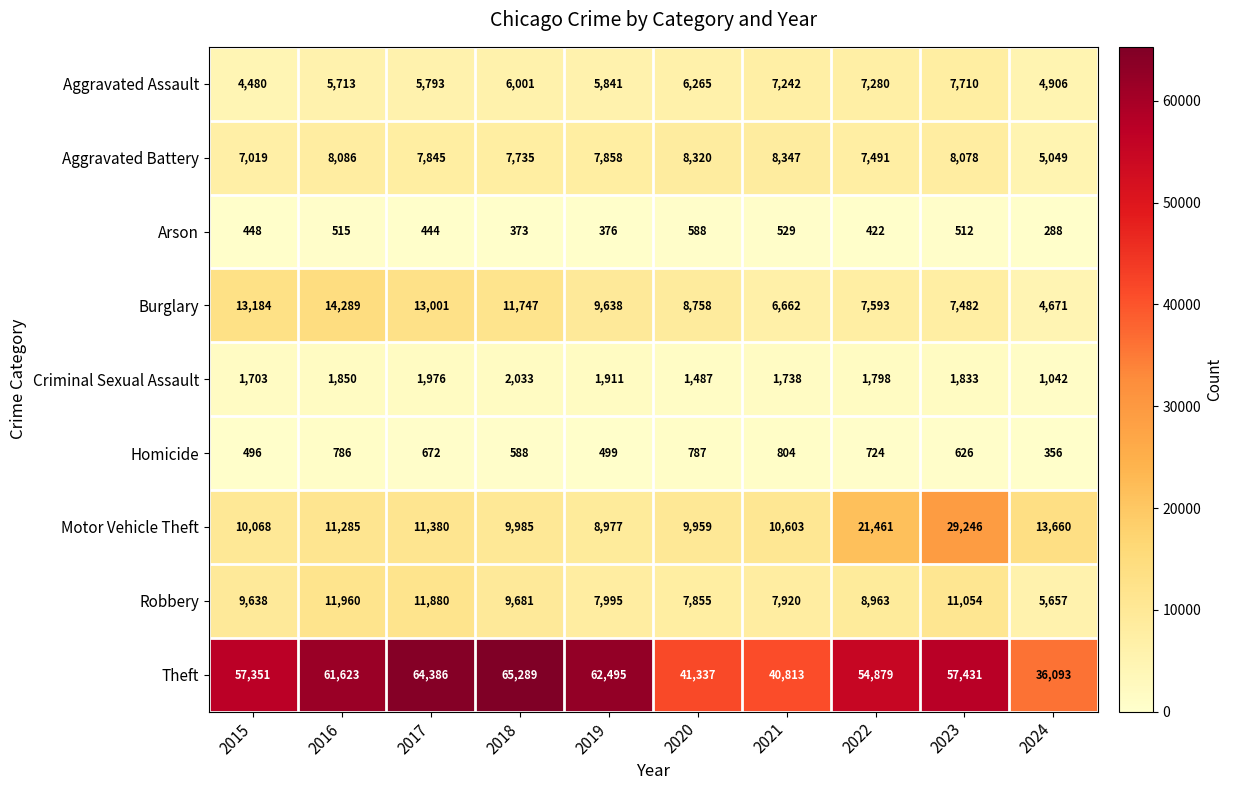

True or false: Criminal Sexual Assault has a value of 538 at 2015.

False